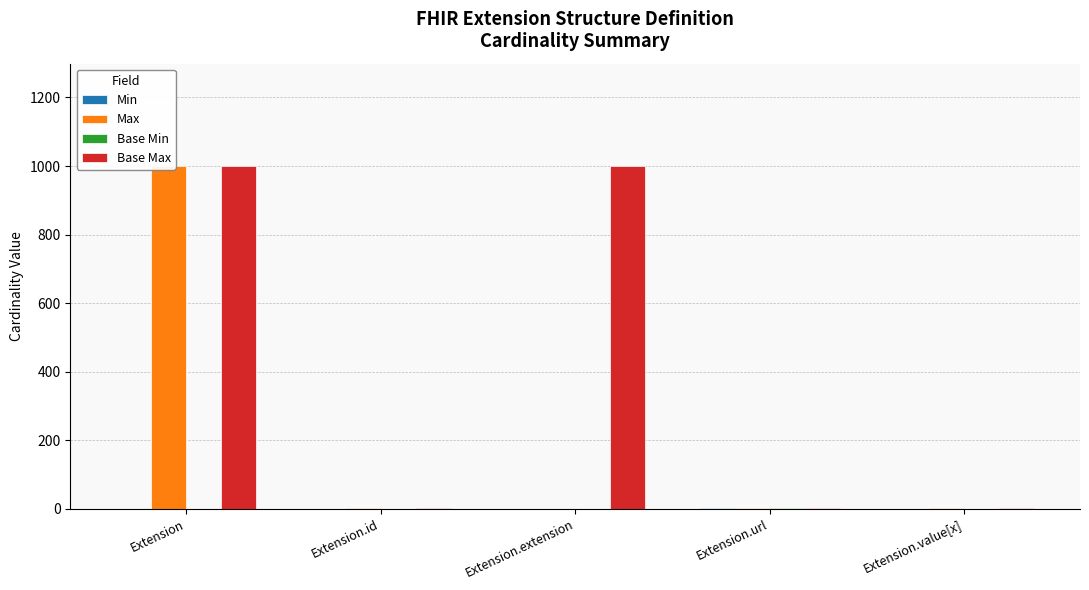

Where is Min nearest to the value 0?

Extension